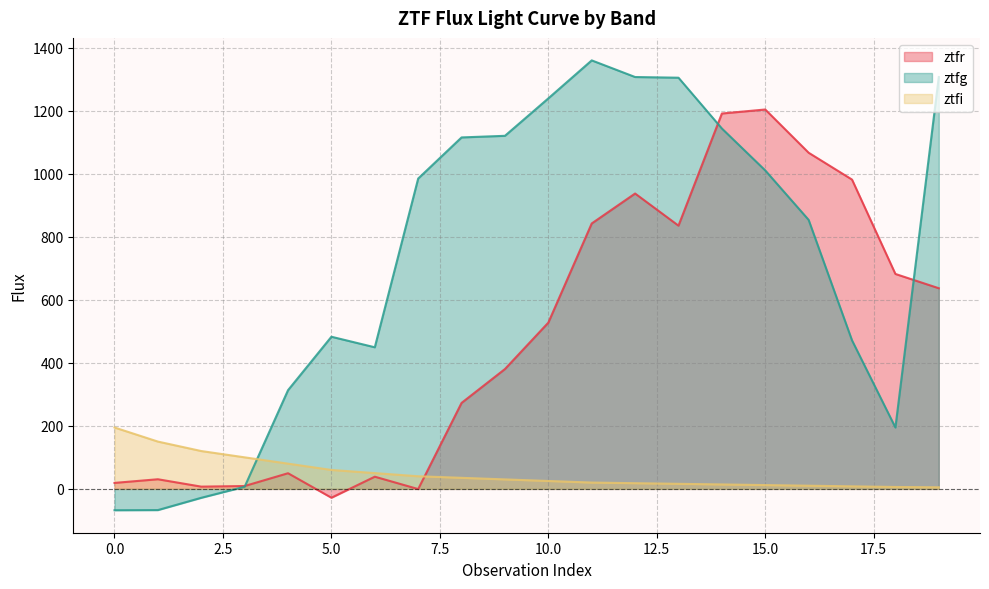

Which series changed the most between 6 and 10?

ztfg